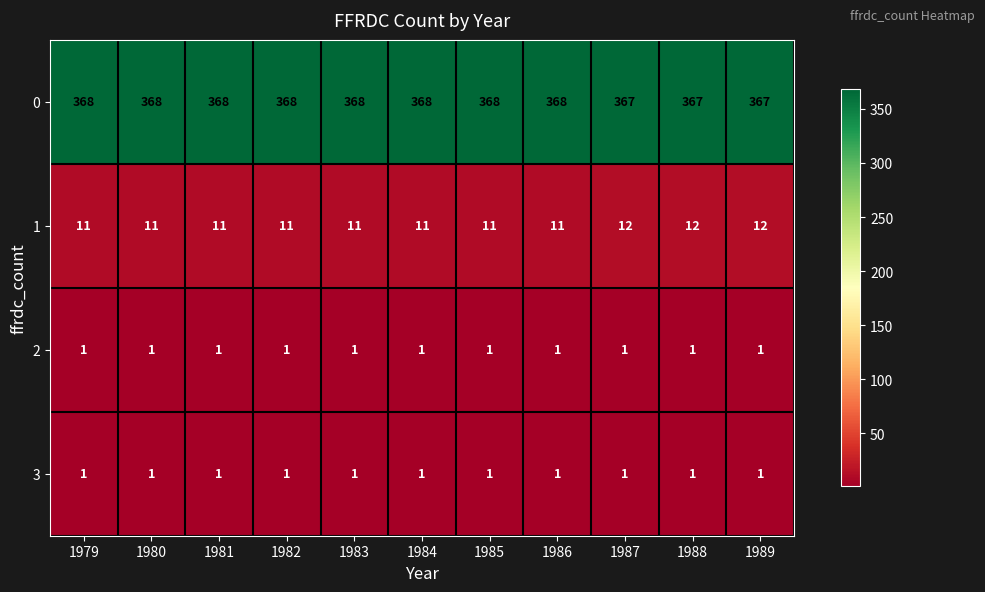

What value does the 1 series have at 1988?

12